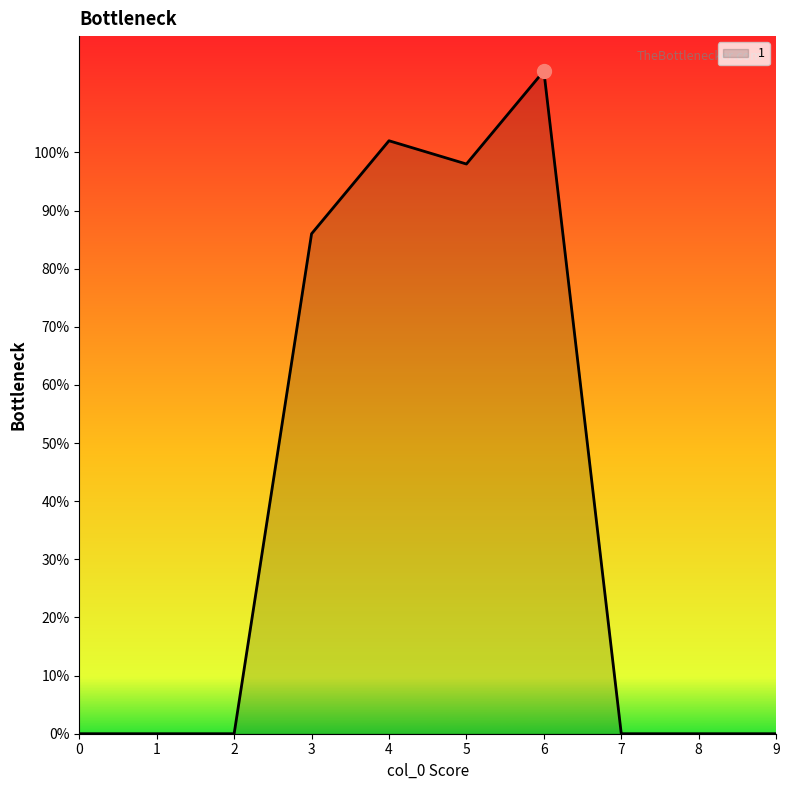

How many distinct data groups are displayed?

1